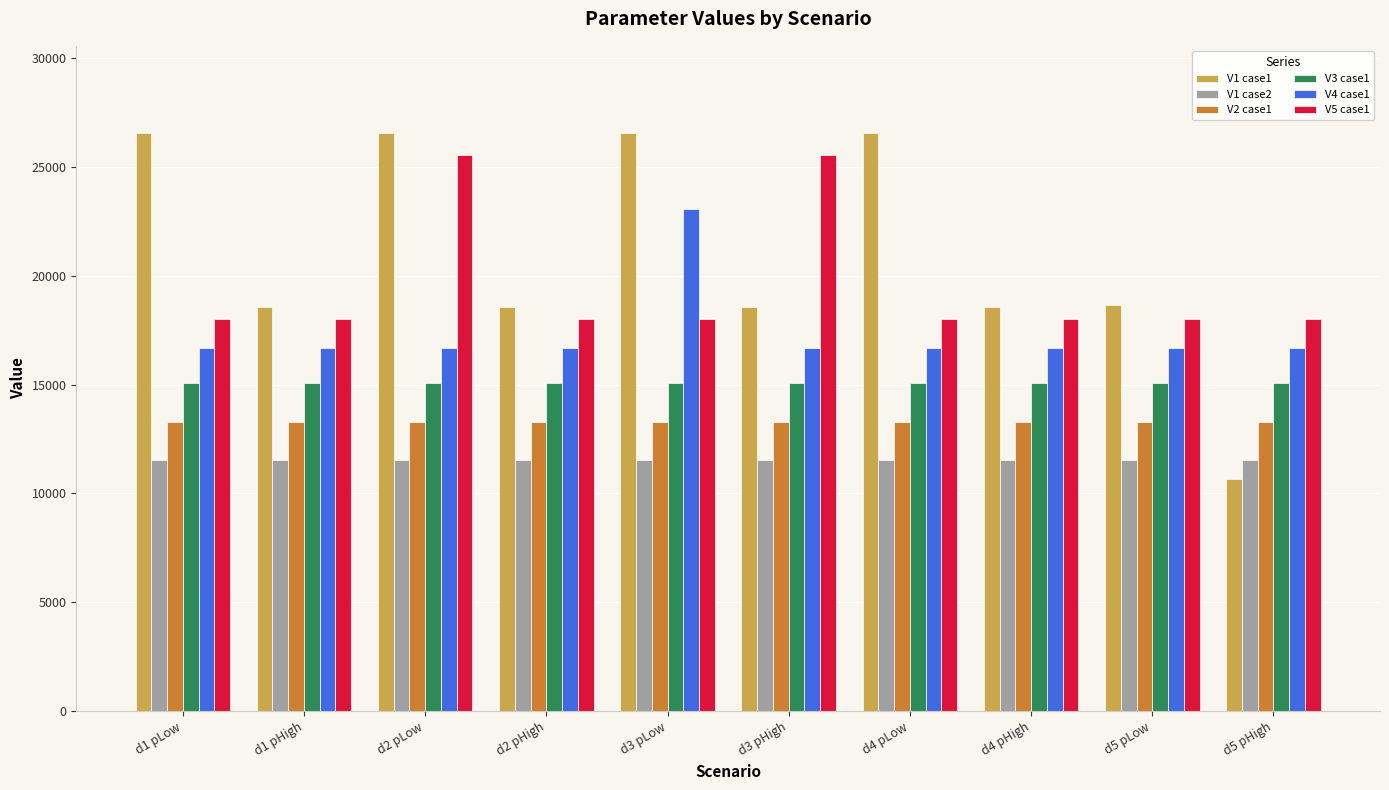

Which series changed the most between d3 pLow and d5 pLow?

V1 case1